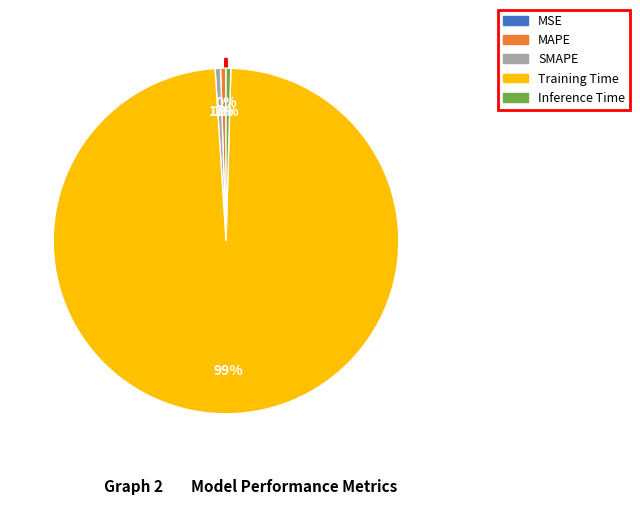

Is there any slice that represents more than half of the pie?

Yes